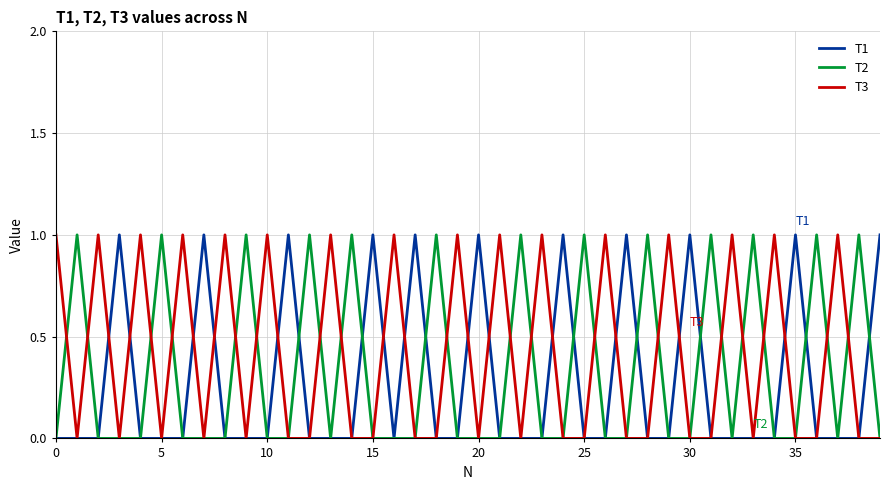

How many lines are shown in the chart?

3